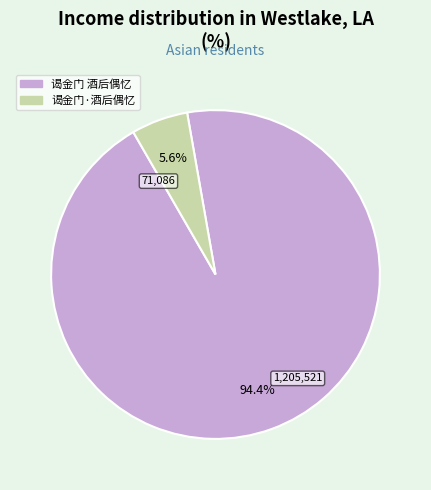

To the nearest percent, what is the difference between the largest and smallest slice percentages?

89%